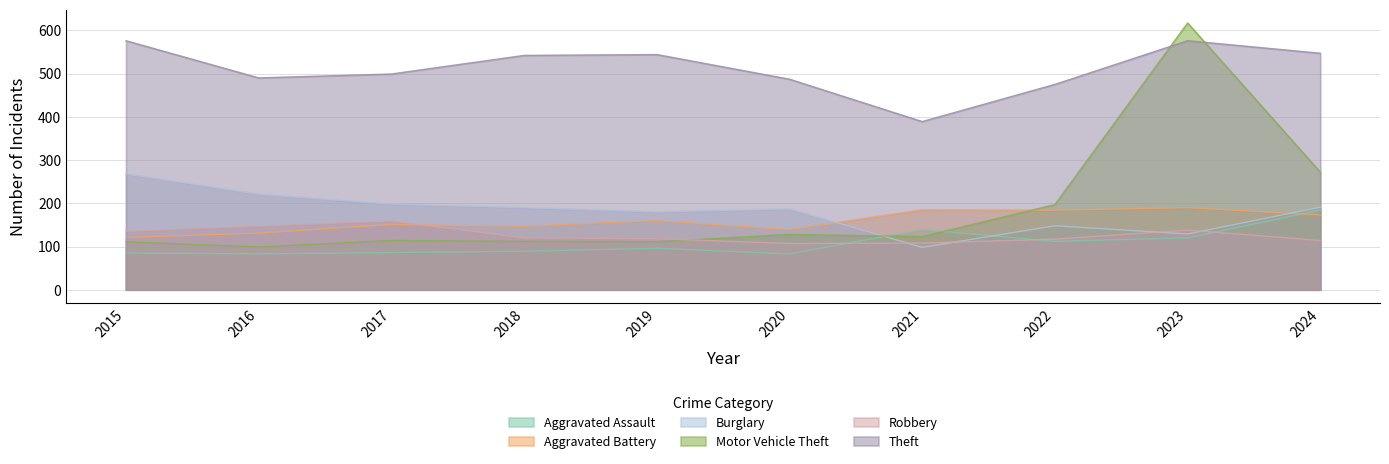

Is the value of Robbery at 2020 greater than the value of Aggravated Battery at 2022?

No